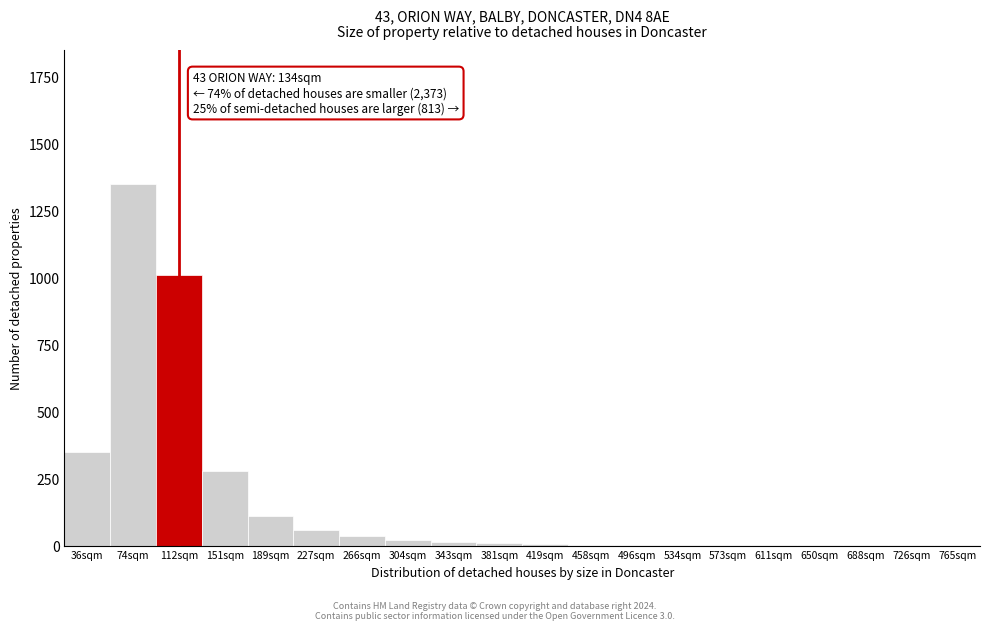

What is the sum of all values?

3256